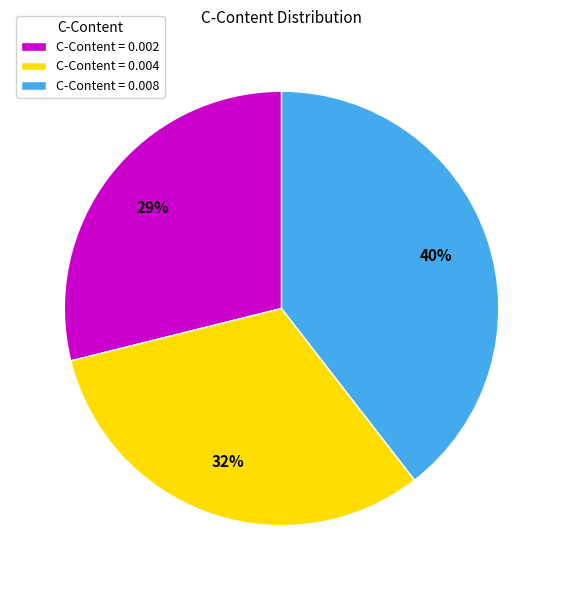

Which slice is the largest?

C-Content = 0.008